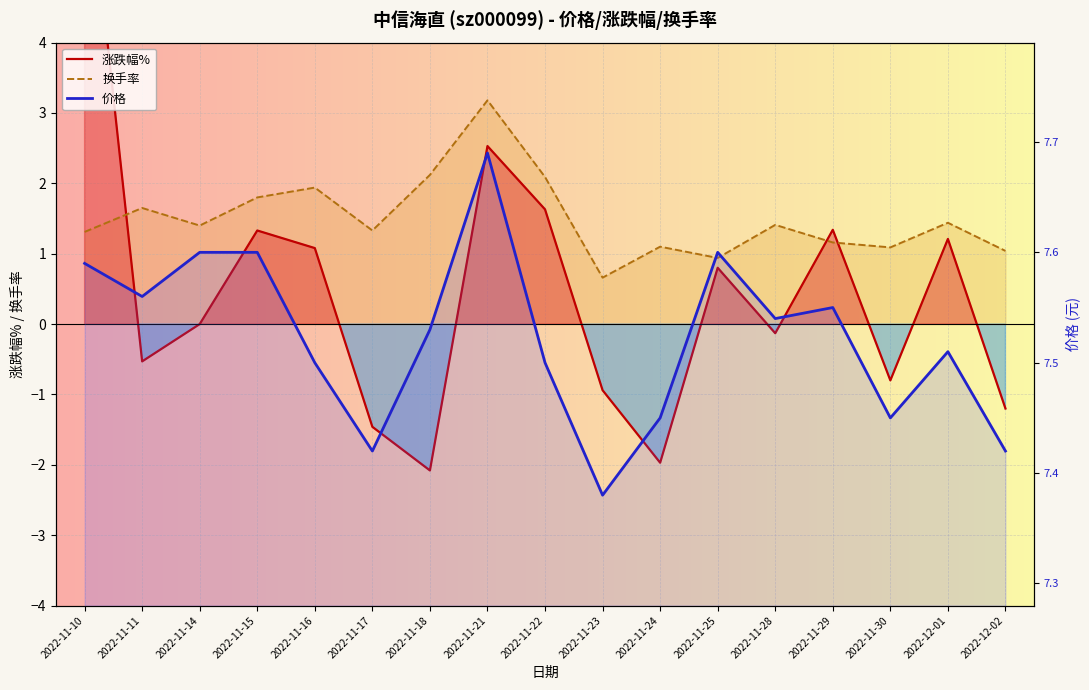

Between 2022-11-11 and 2022-11-18, which series saw the biggest shift?

涨跌幅%